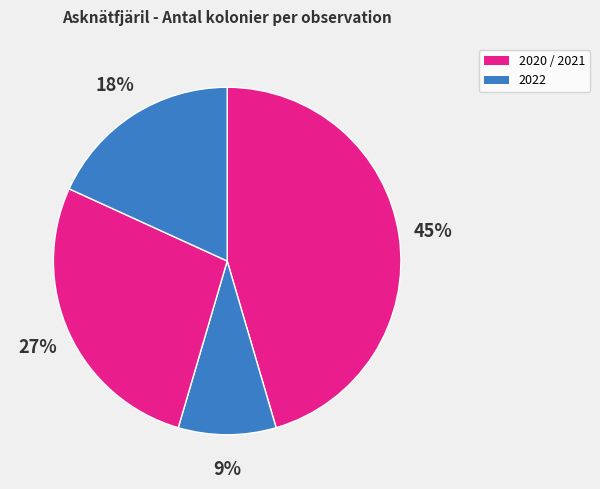

How many slices are in this pie chart?

4